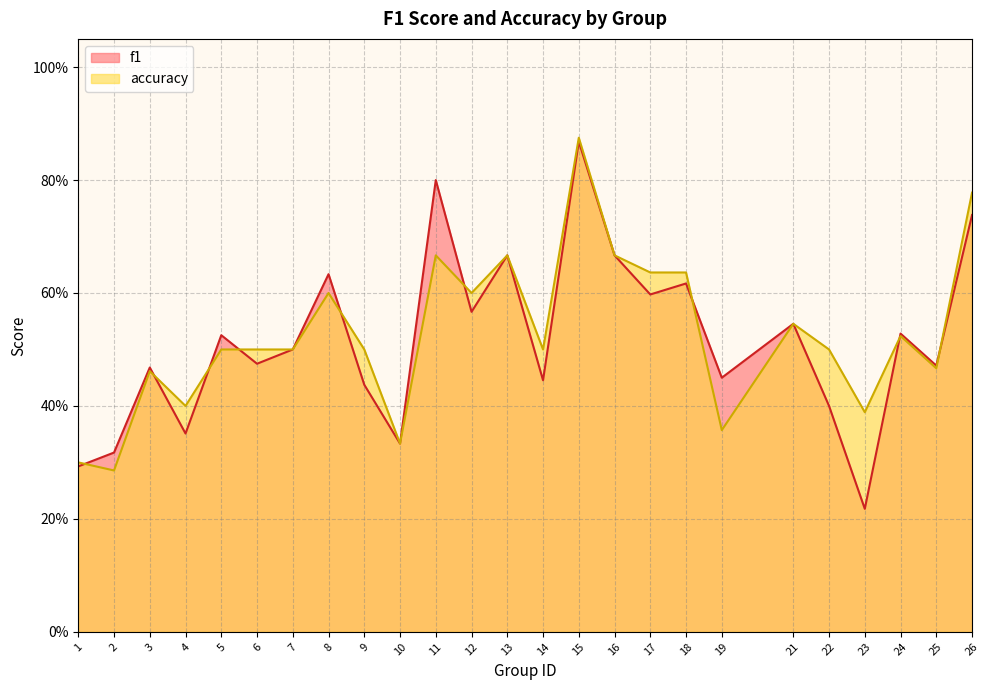

Is the value of accuracy at 17 greater than the value of f1 at 13?

No